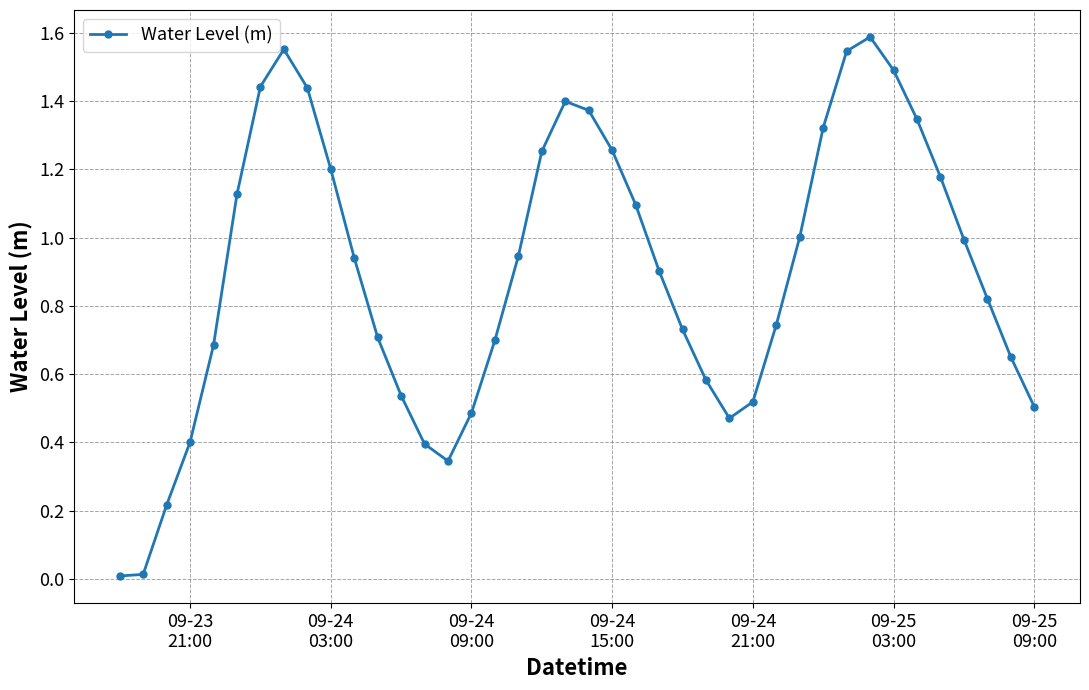

What is the sum of all values?

35.9